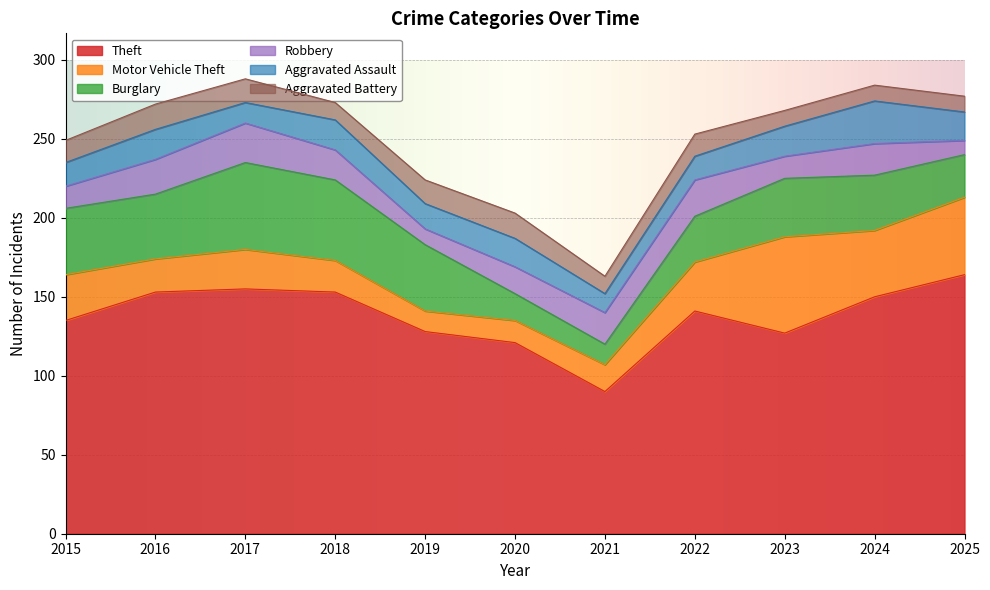

How many data points does each series have?

11